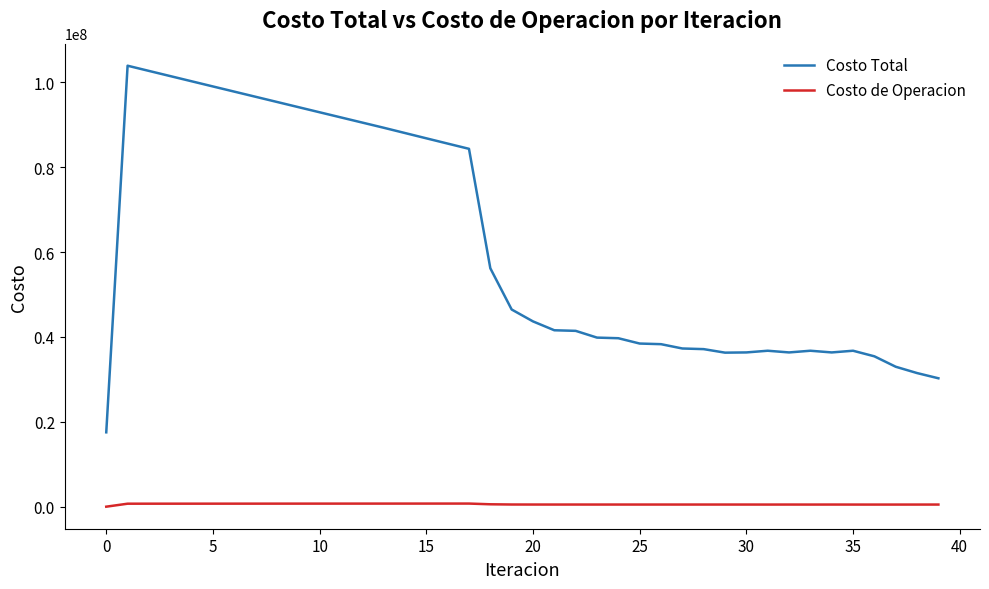

What is the difference between the maximum and second lowest values in the Costo de Operacion series?

237386.8